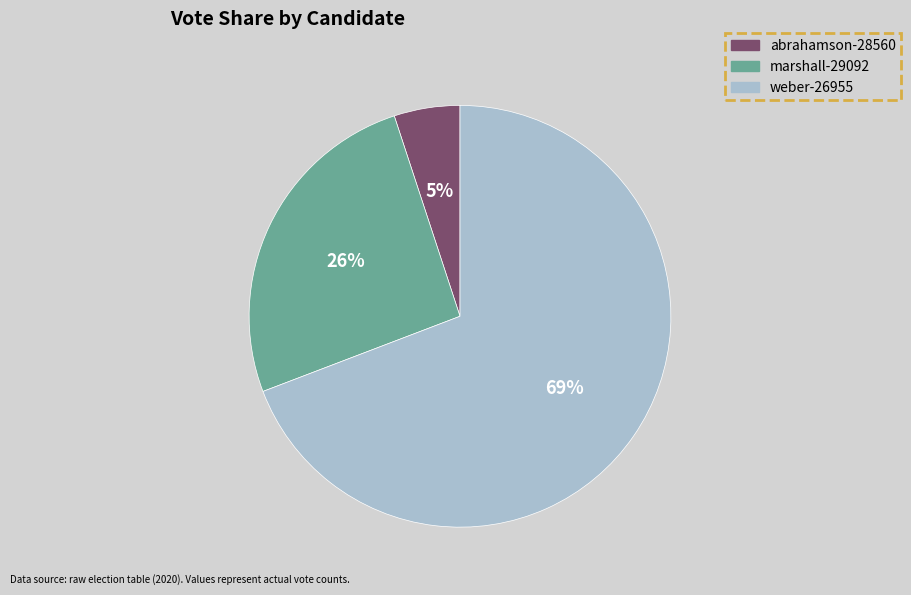

Approximately how many times larger is the value at abrahamson-28560 compared to weber-26955?

0.1